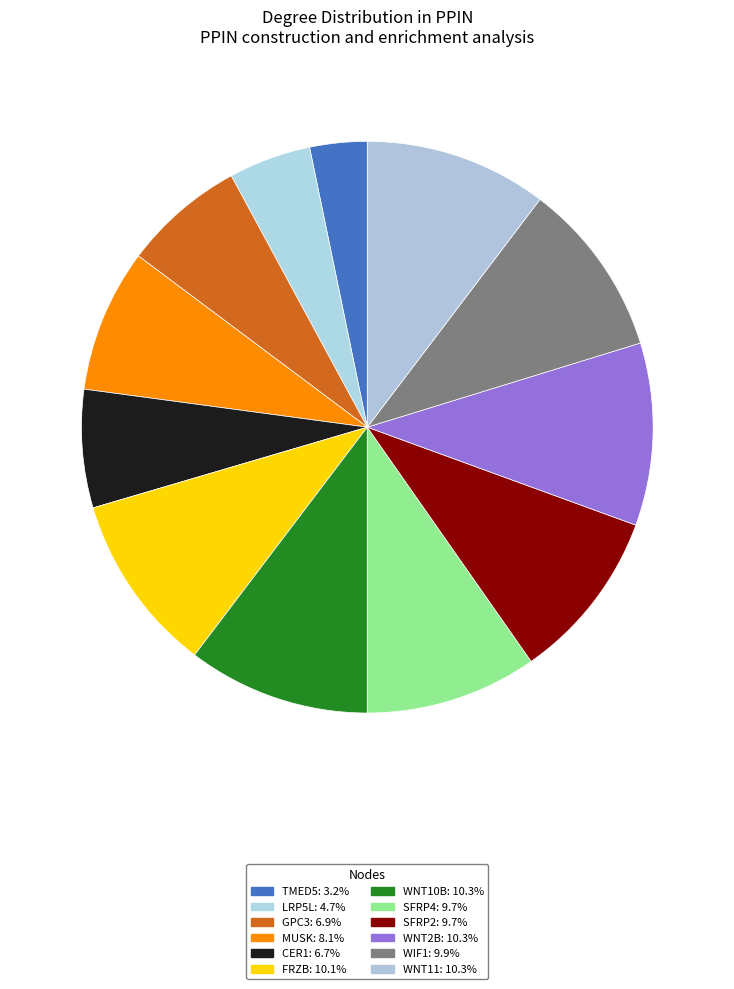

Rank the categories by value from lowest to highest.

TMED5, LRP5L, CER1, GPC3, MUSK, SFRP4, SFRP2, WIF1, FRZB, WNT10B, WNT2B, WNT11